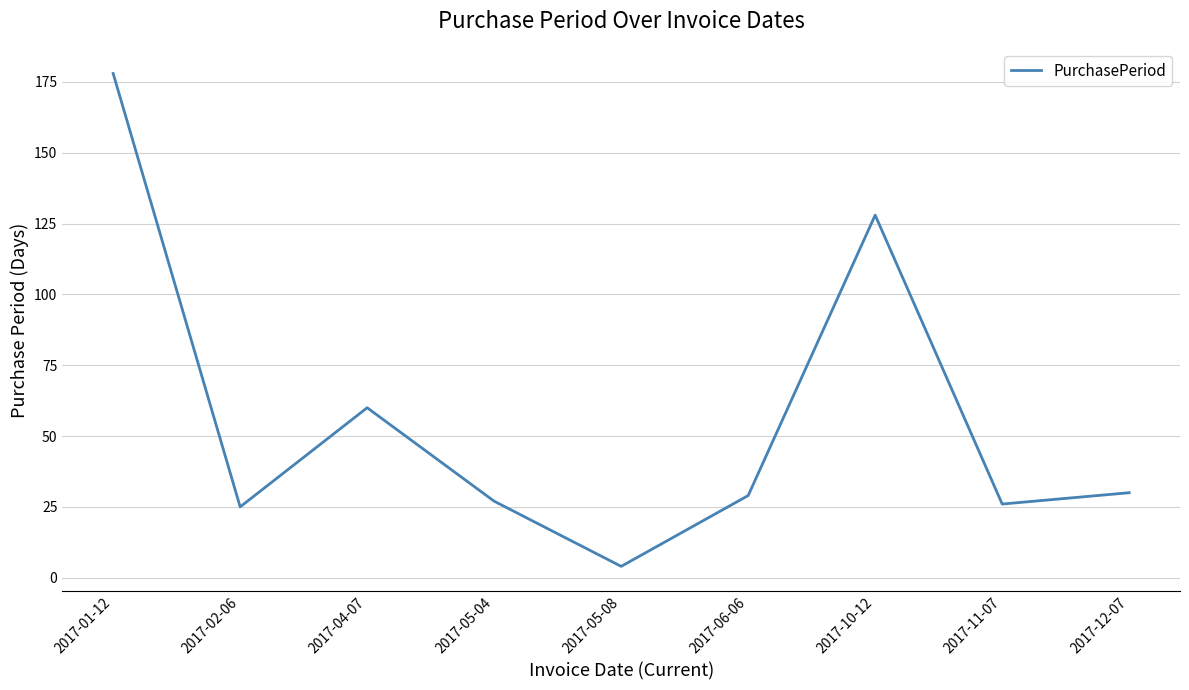

At which label is the value closest to 91?

2017-04-07